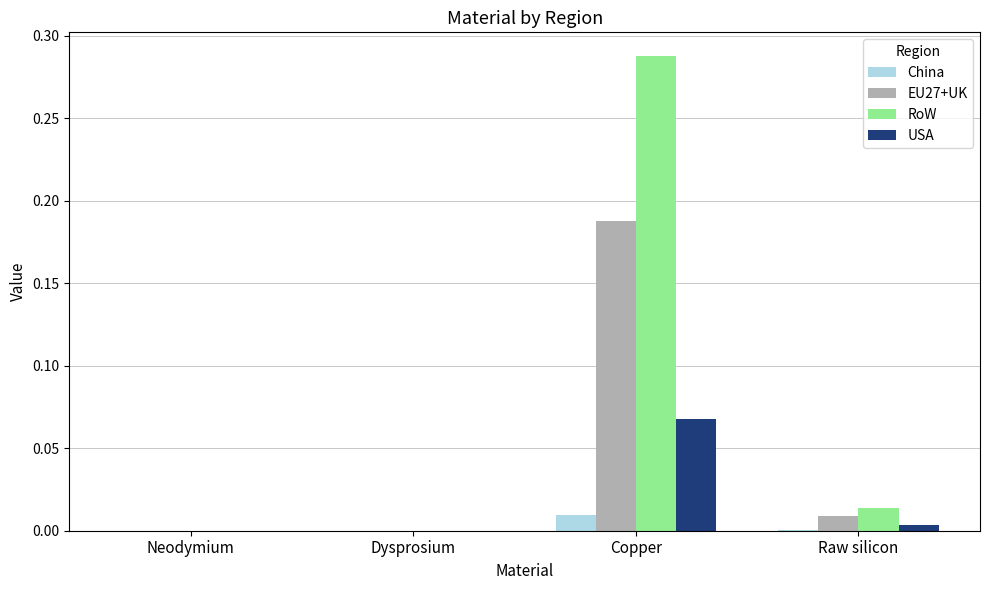

Which series has the largest total across all categories?

RoW